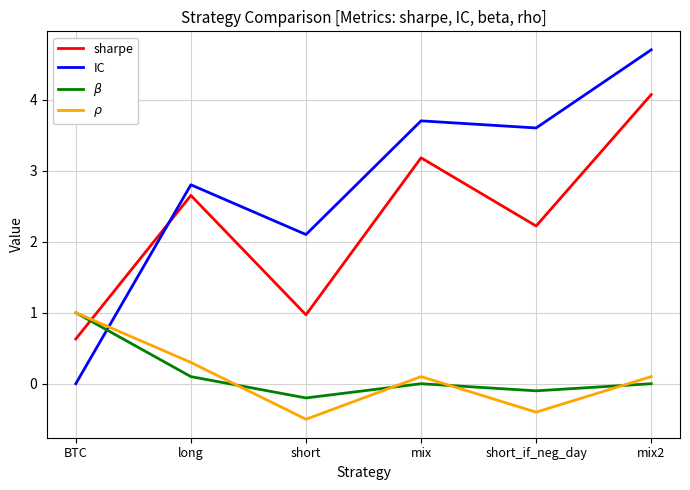

Is it true that sharpe equals 2.6 at long?

True